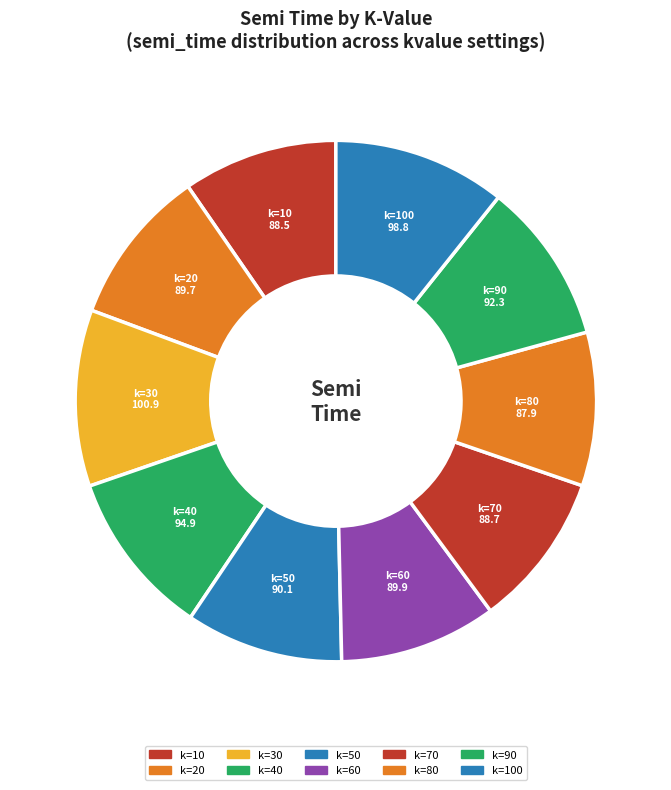

The k=20 slice represents 10% of the pie. True or false?

True